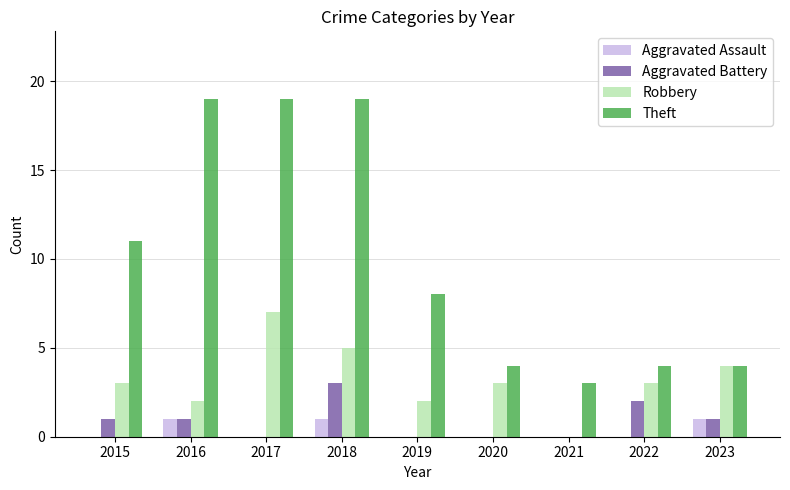

What is the total value across all series at 2016?

23